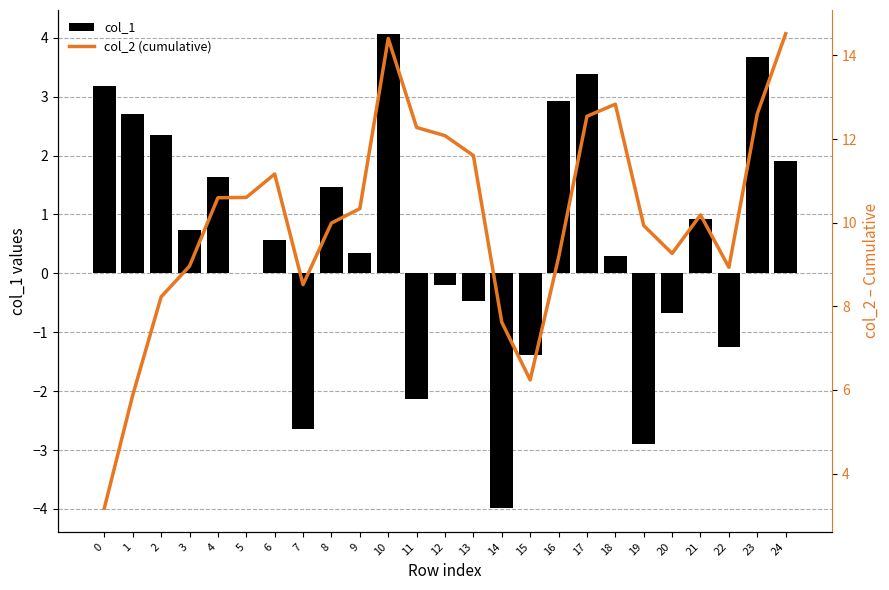

Which series has the largest total across all categories?

col_2 (cumulative)